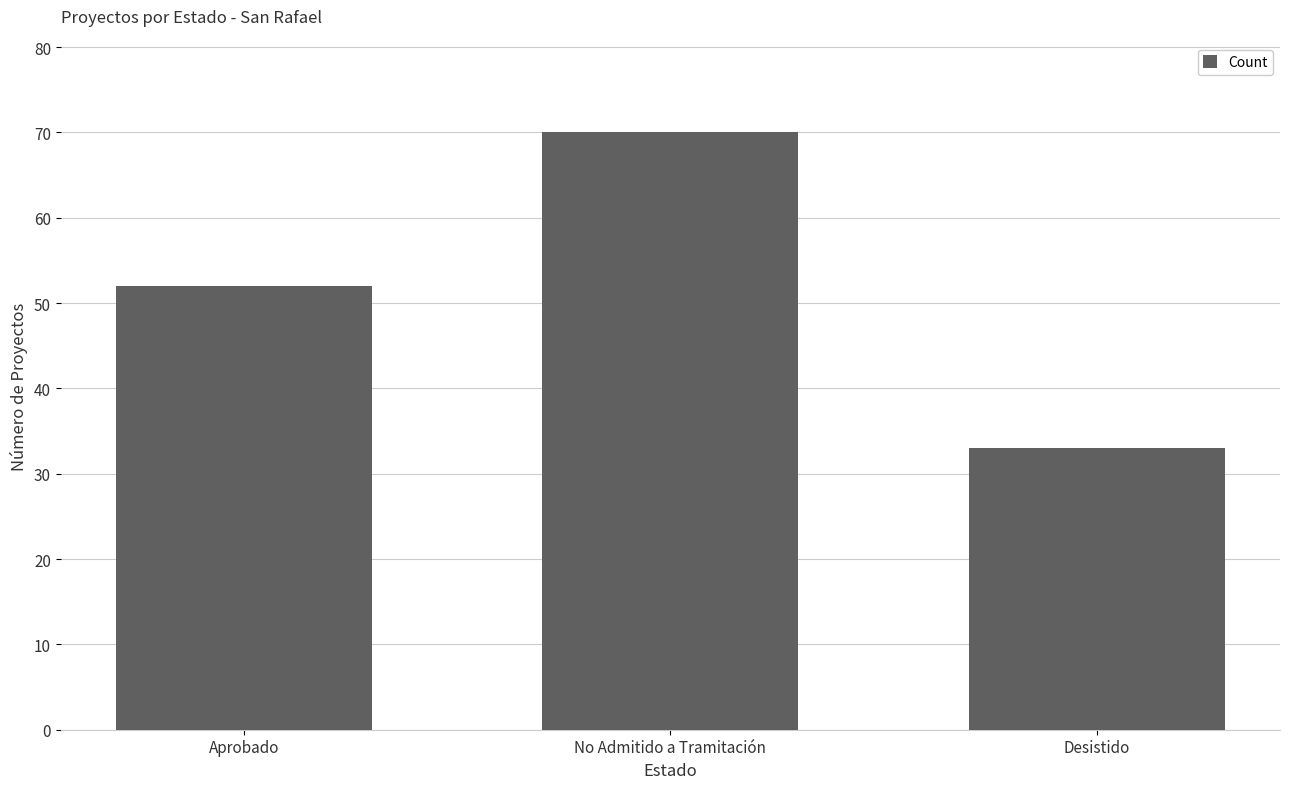

Count the values in the range 33 to 70.

3